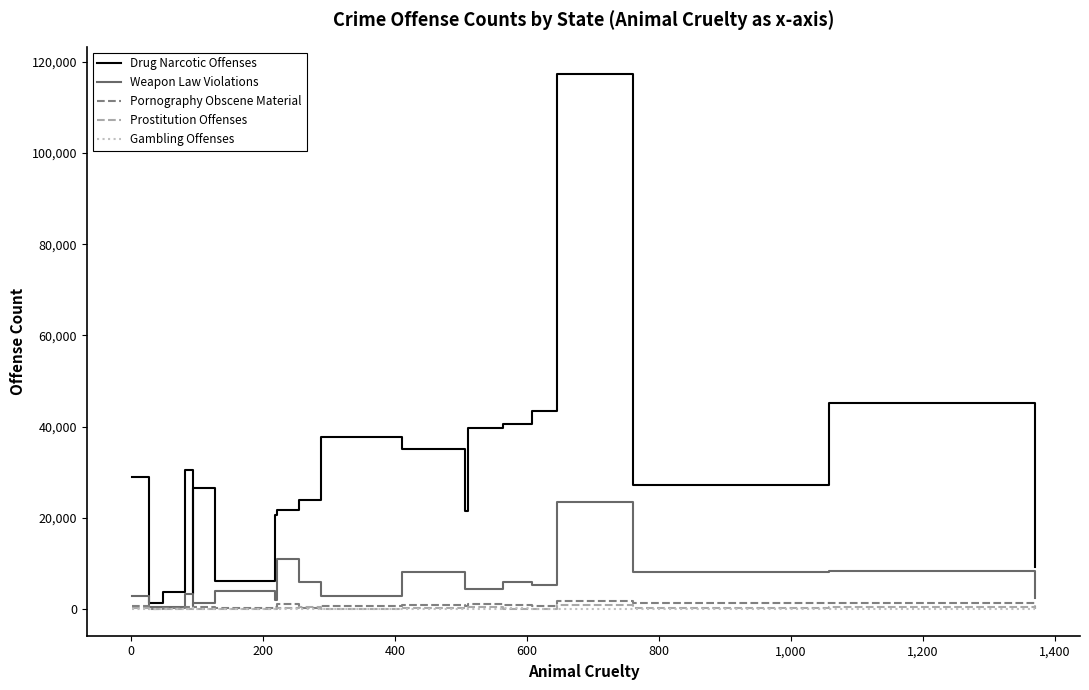

Which series has the widest spread of values?

Drug Narcotic Offenses